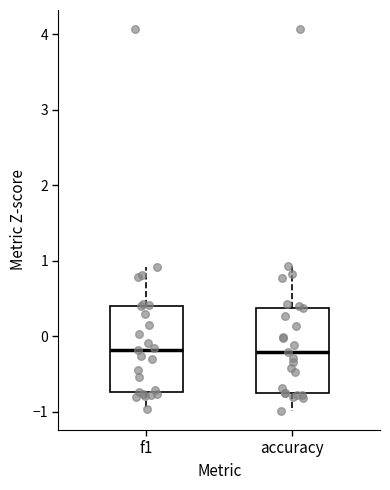

Reading left to right, read every box against the y-axis: the position of its median line, the range the box covers, and the ends of its whiskers. The values are not printed on the chart, so give them approximately, as read against the axis.

f1: median -0.2, box -0.7 to 0.4, whiskers -1.0 to 0.9
accuracy: median -0.2, box -0.7 to 0.4, whiskers -1.0 to 0.9